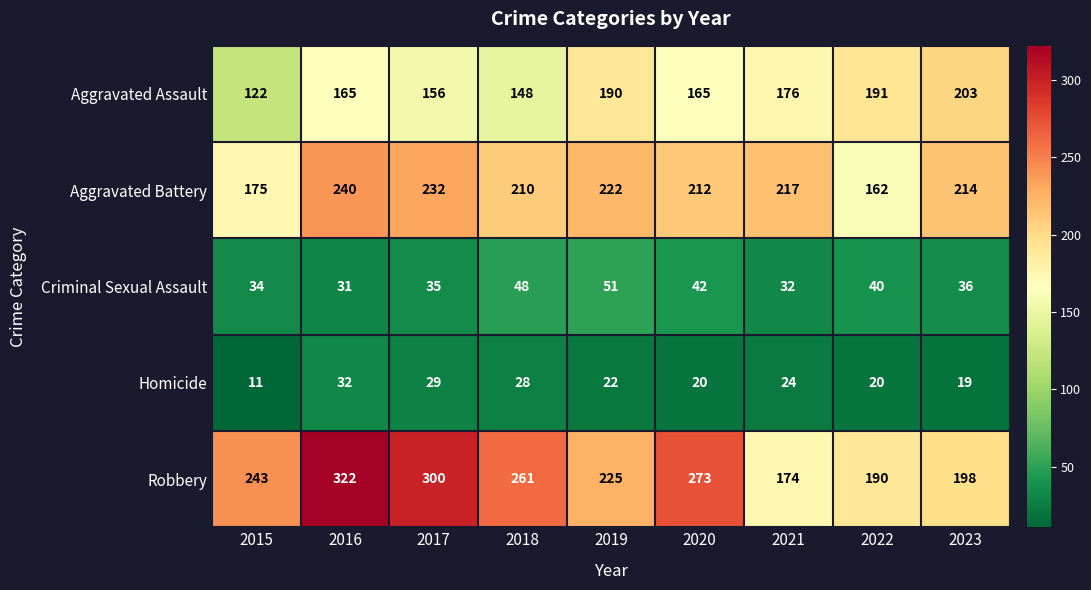

Which series changed the most between 2019 and 2020?

Robbery